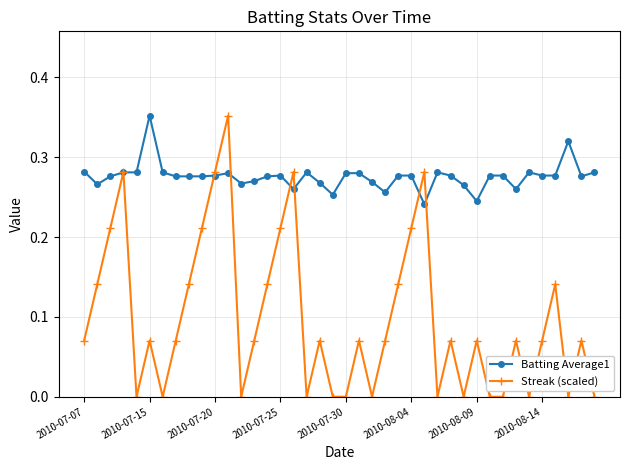

Rank the series by their average value, from highest to lowest.

Batting Average1, Streak (scaled)